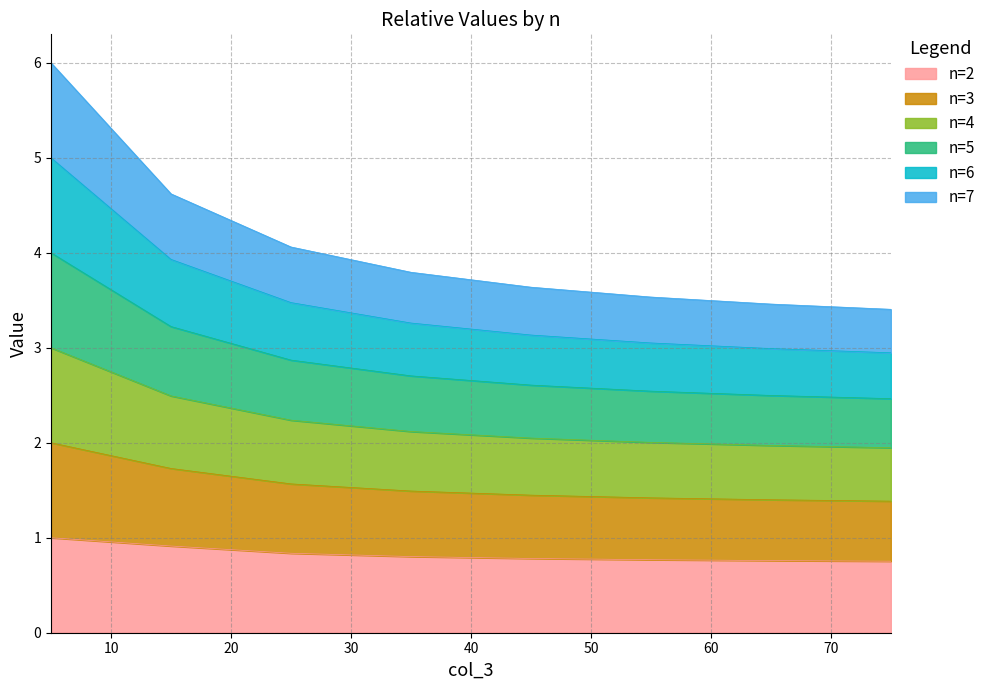

What is the minimum value for n=2?

0.8